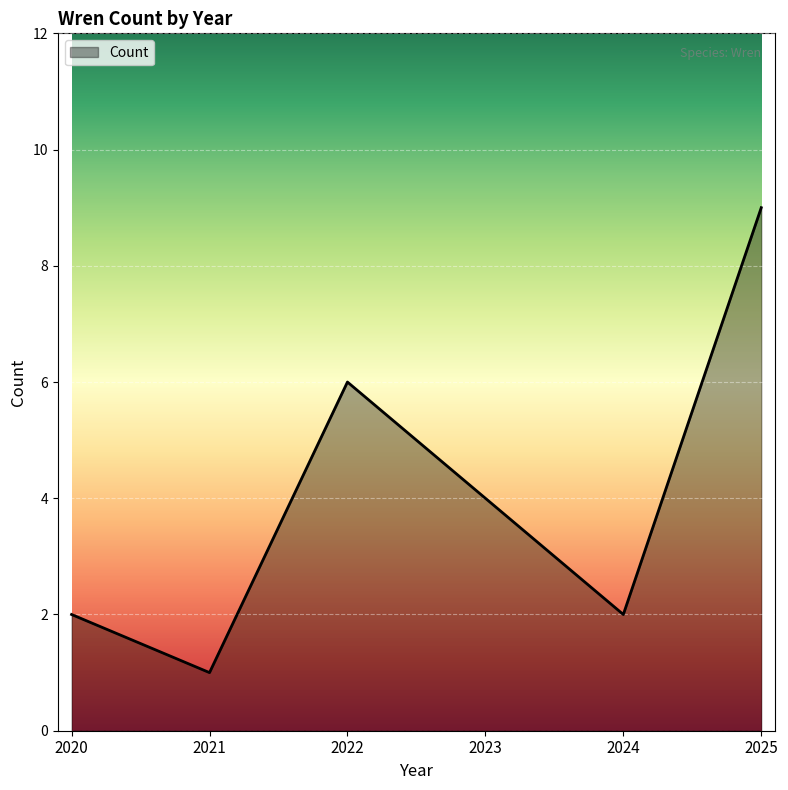

How many categories are shown in the chart?

6